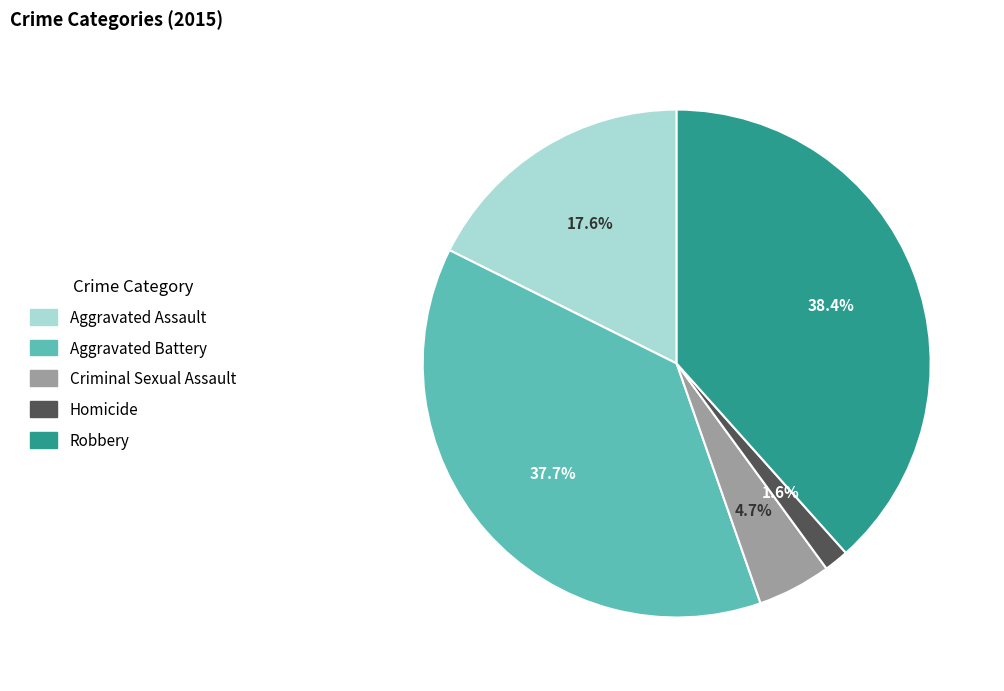

To the nearest percent, what portion does Robbery represent?

38%